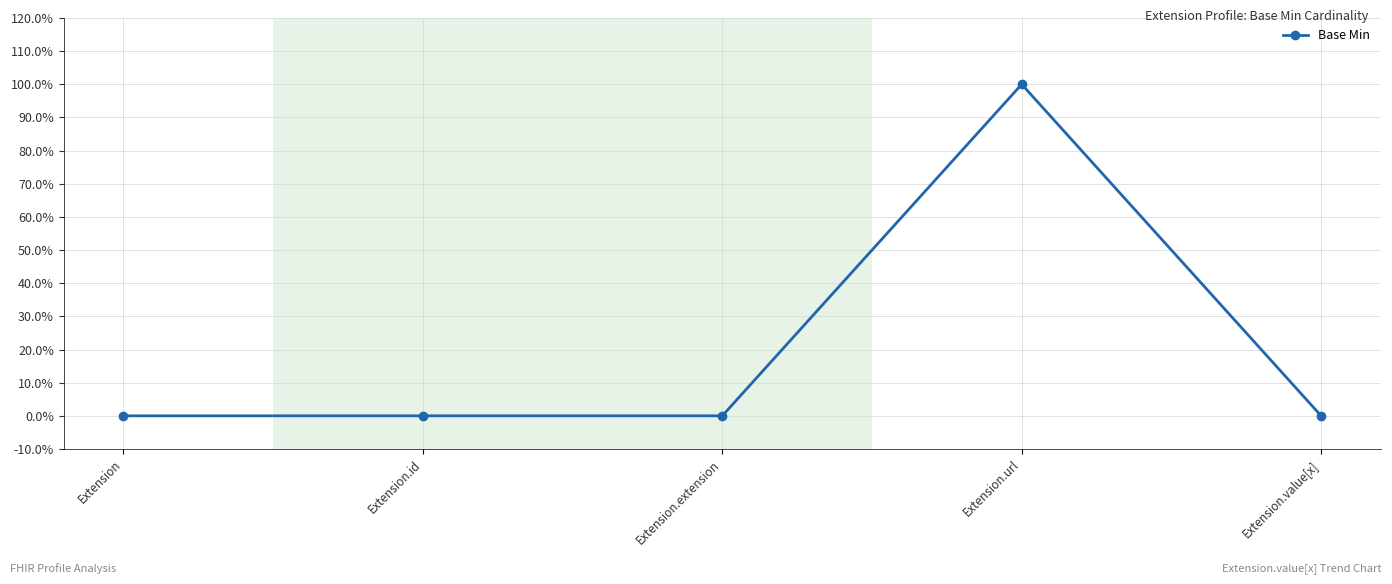

True or false: the data has more than 0 interior local peaks.

True